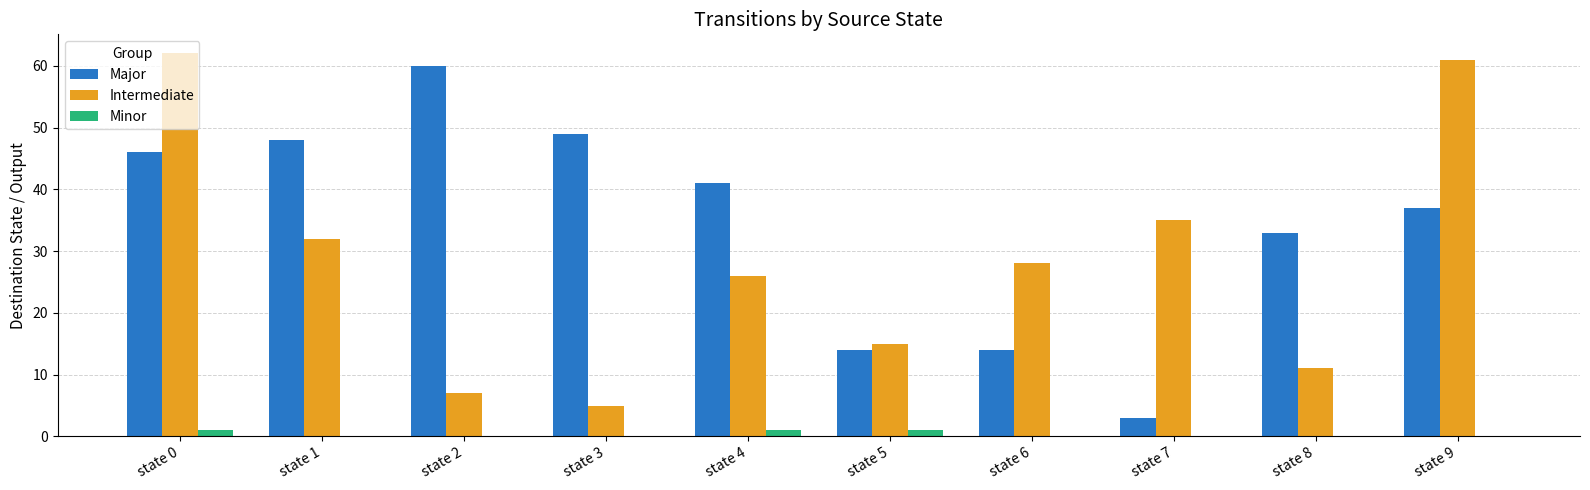

What is the greatest value displayed?

62